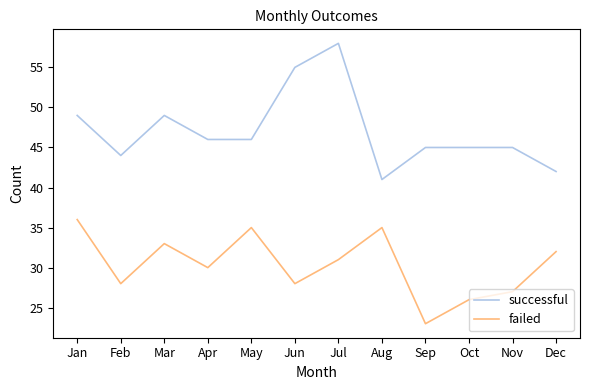

How many categories are shown in the chart?

12